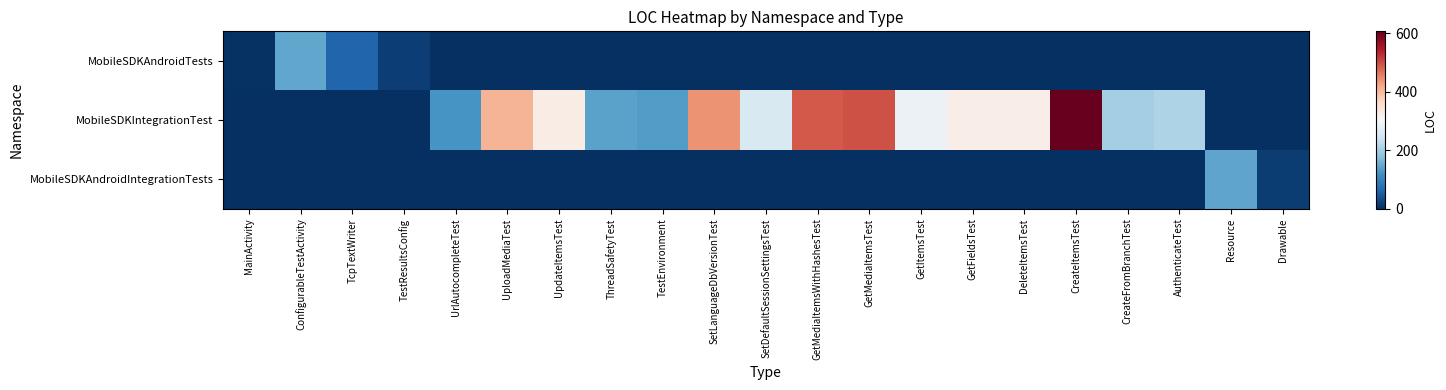

Rank the series at AuthenticateTest from highest to lowest value.

MobileSDKIntegrationTest, MobileSDKAndroidTests, MobileSDKAndroidIntegrationTests